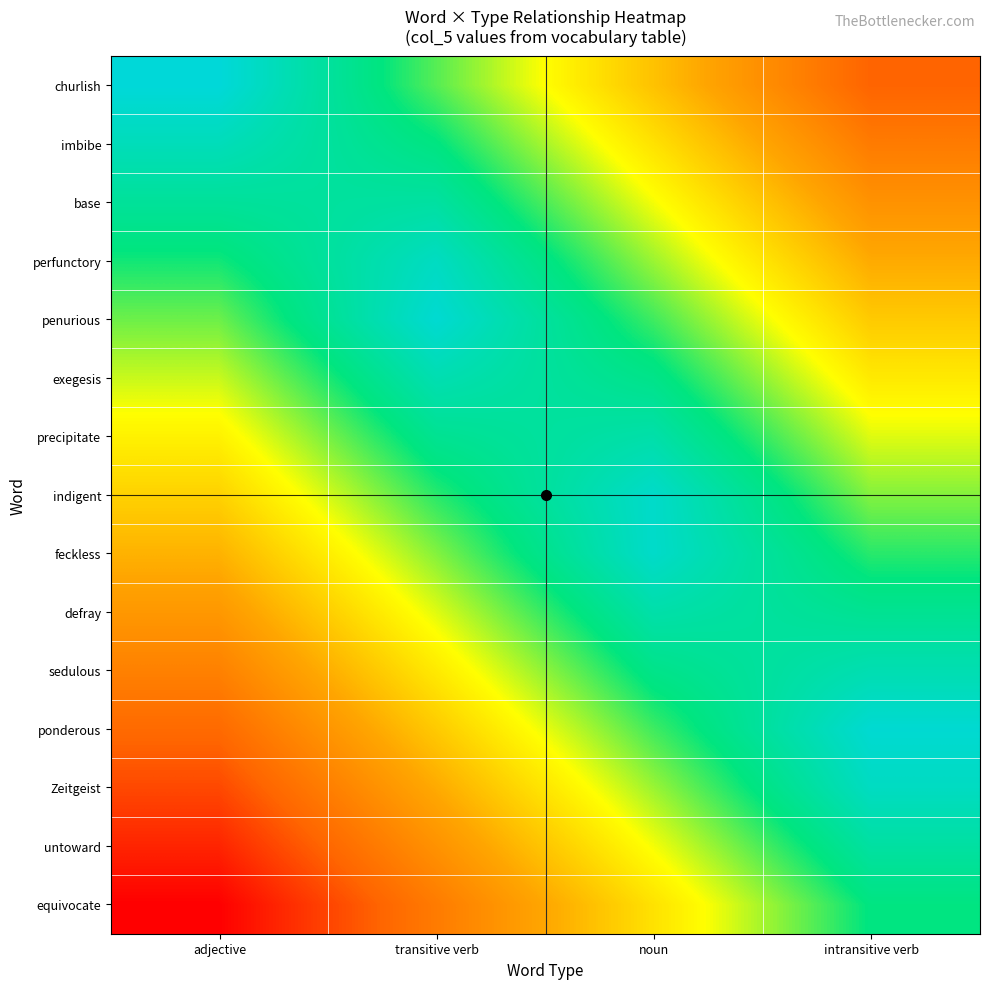

What is the spread (max minus min) of values at intransitive verb?

78.6